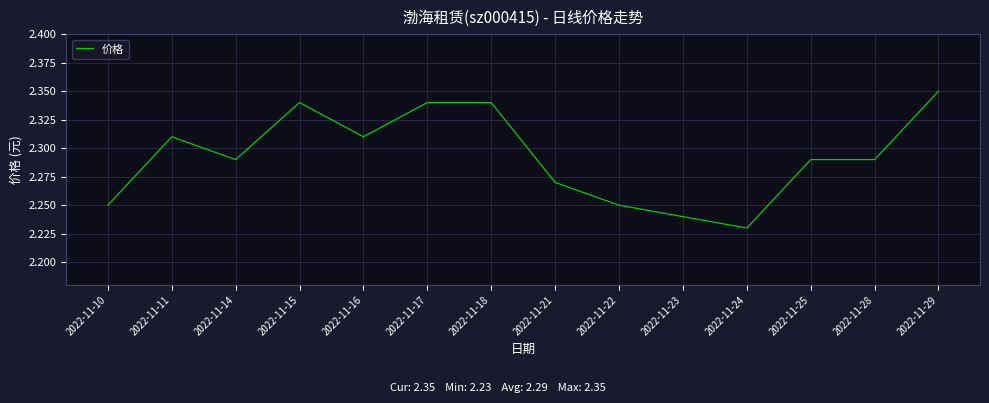

At which category does the chart reach its peak across all series?

2022-11-29